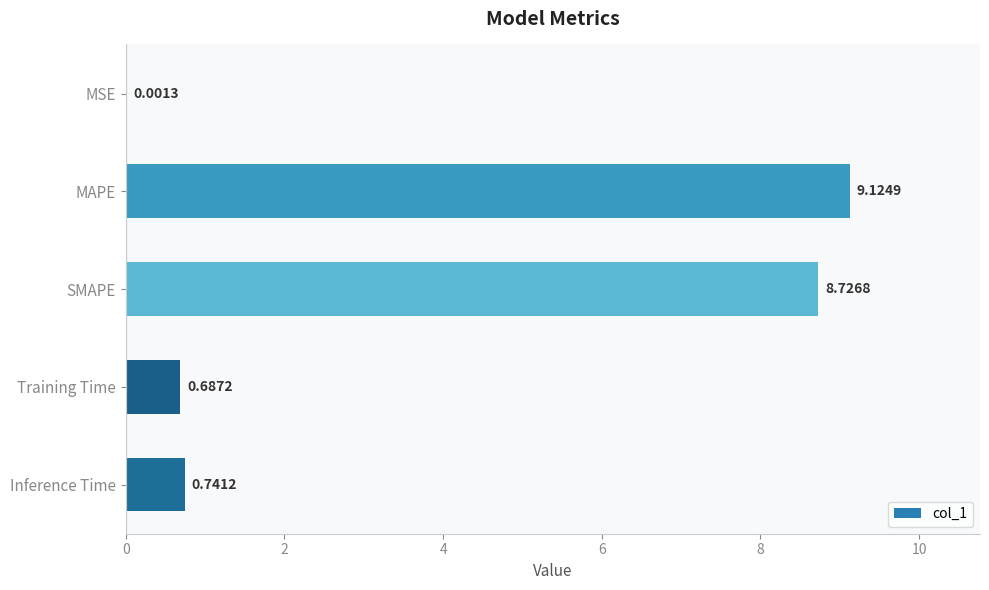

At which category does the chart reach its peak across all series?

MAPE